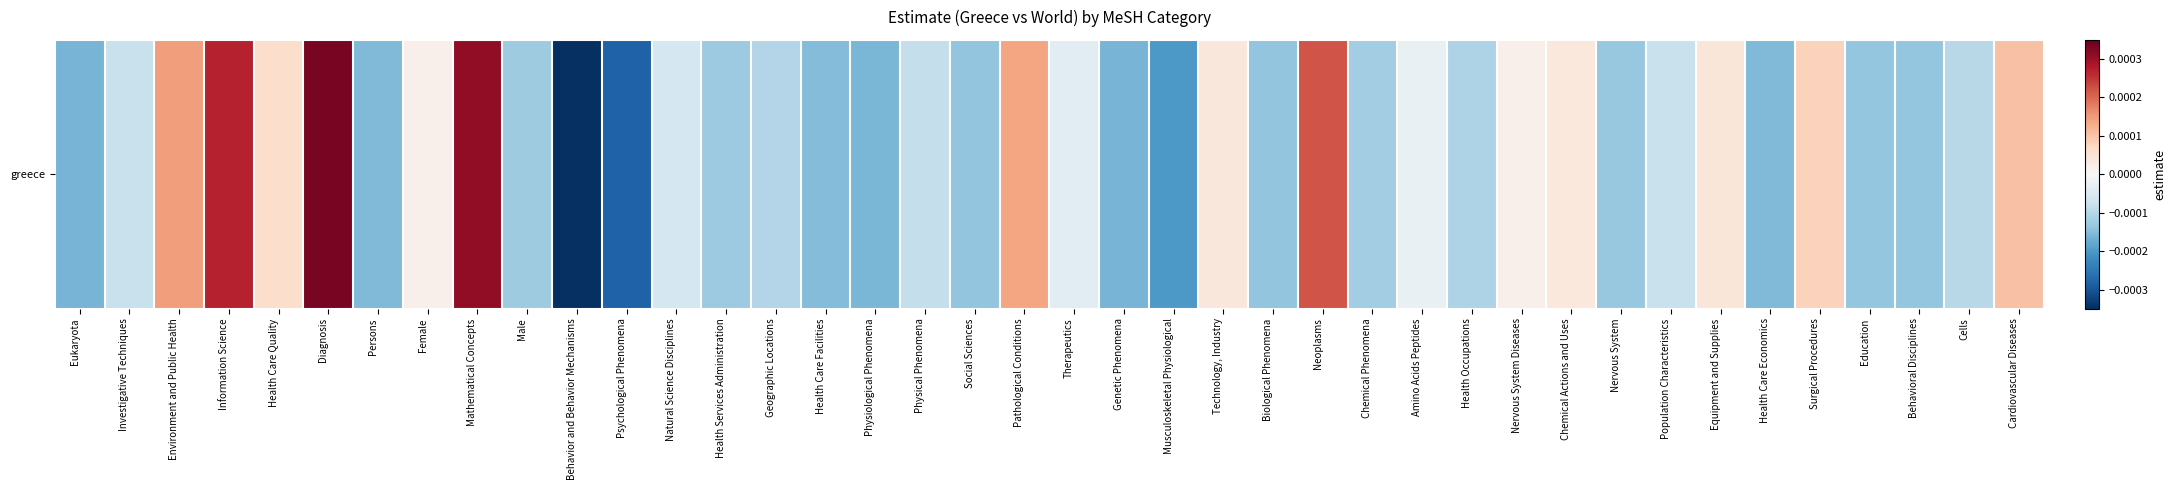

At which category does the chart reach its peak across all series?

Diagnosis